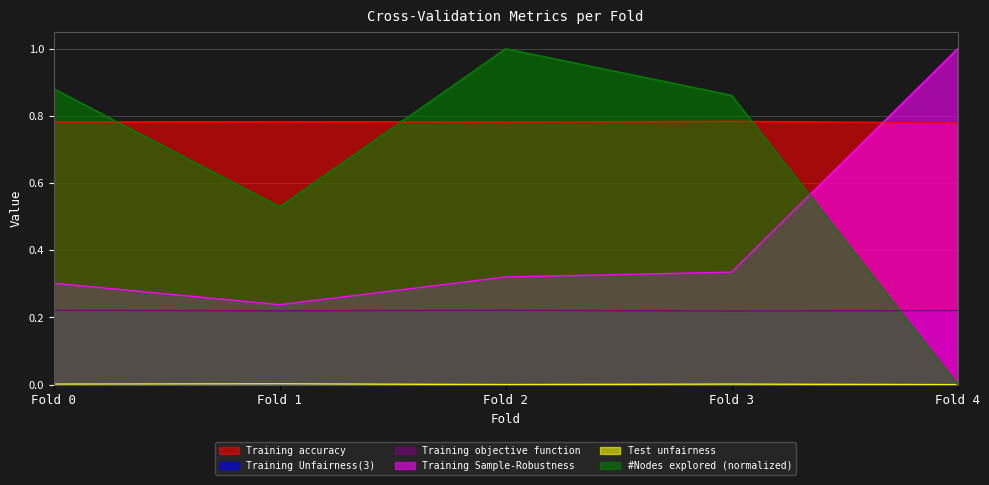

How many distinct data groups are displayed?

6